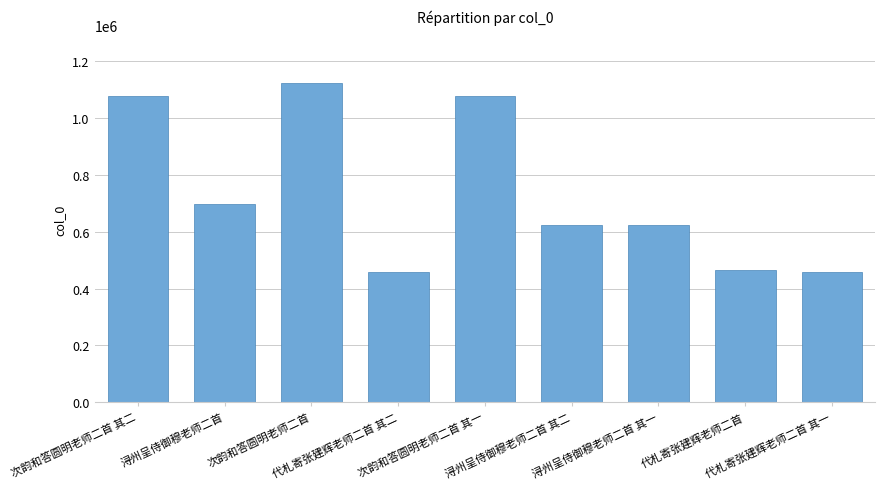

Which label corresponds to the largest value in the chart?

次韵和答圆明老师二首